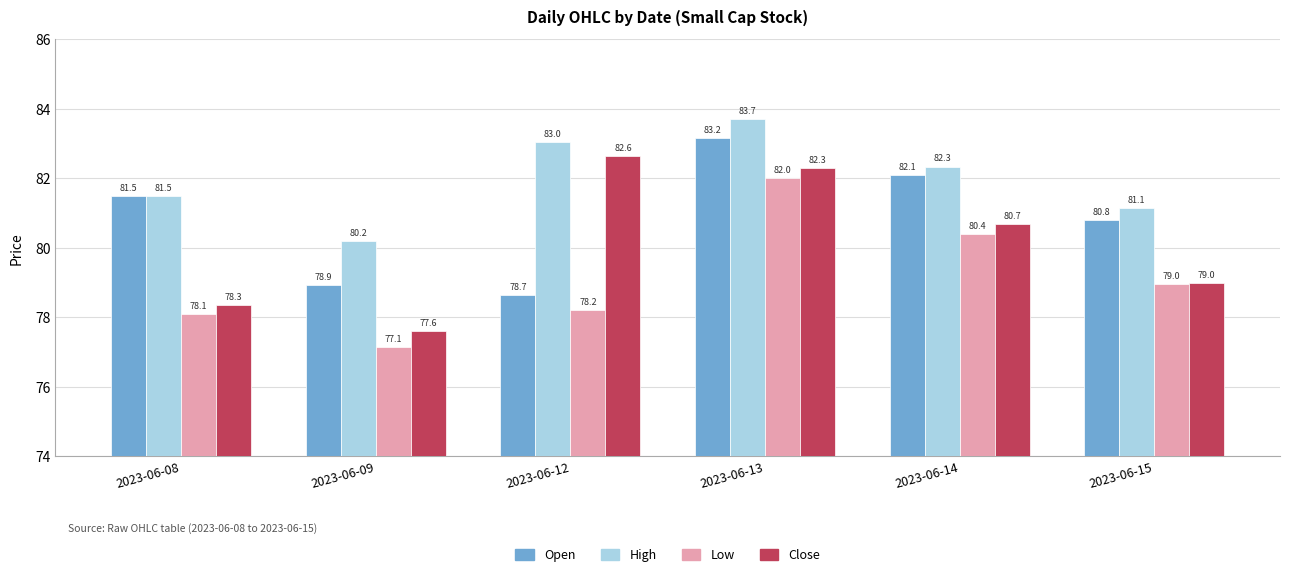

What are all the series names shown in the legend?

Open, High, Low, Close